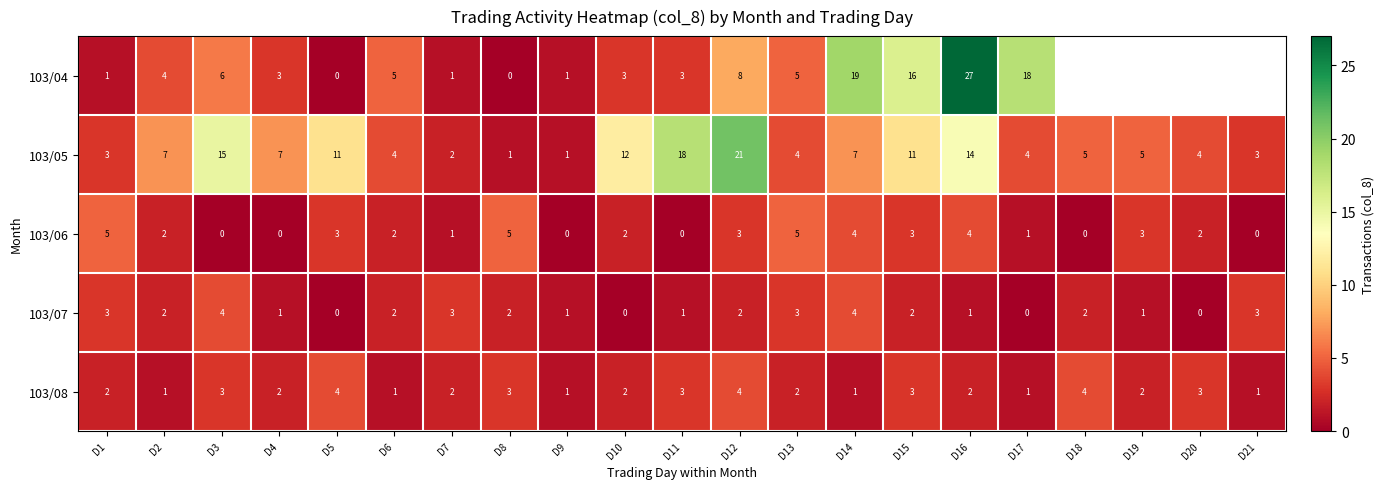

At which label does 103/06 first exceed 2?

D1